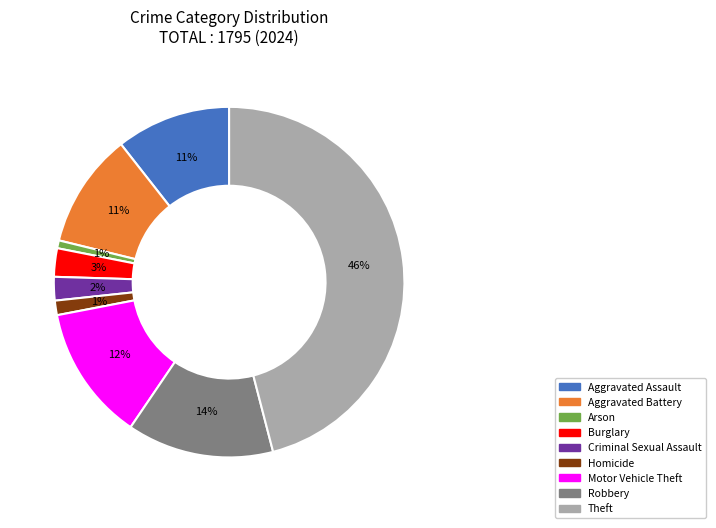

What is the ratio of the value at Robbery to the value at Aggravated Assault?

1.3